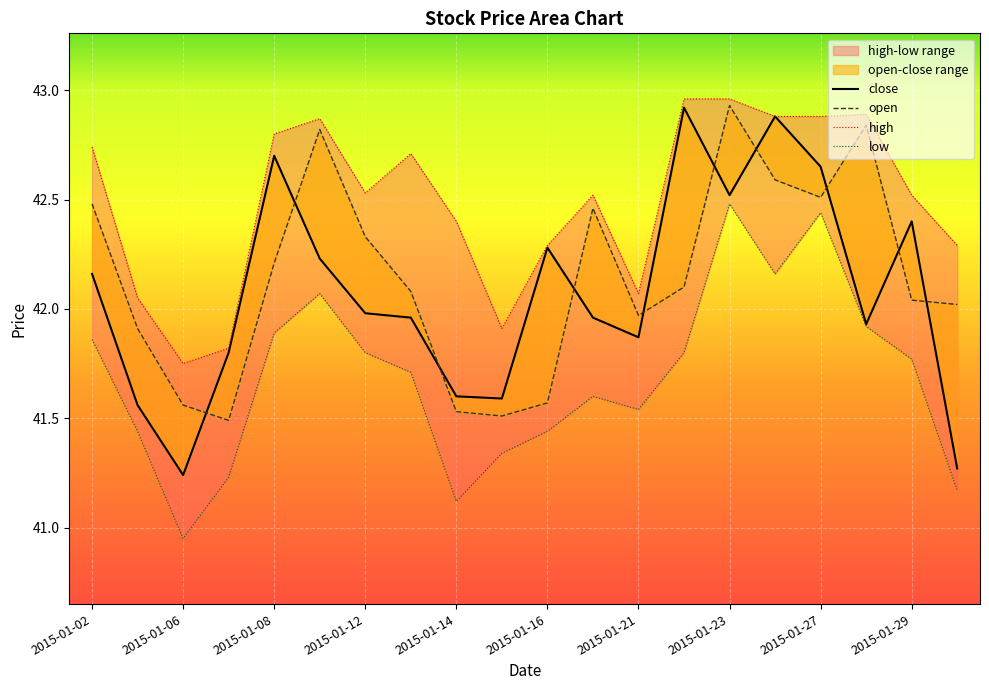

How many data points in low are above 41?

19